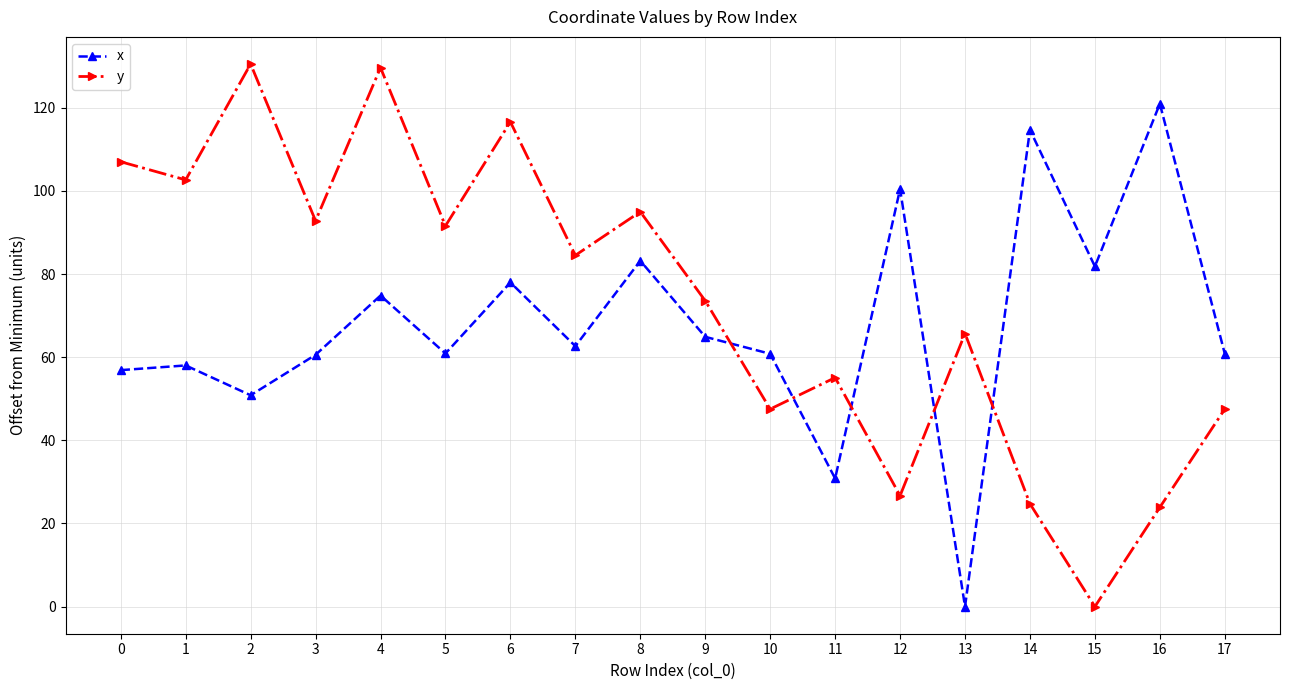

At which category does x reach its first local valley?

2